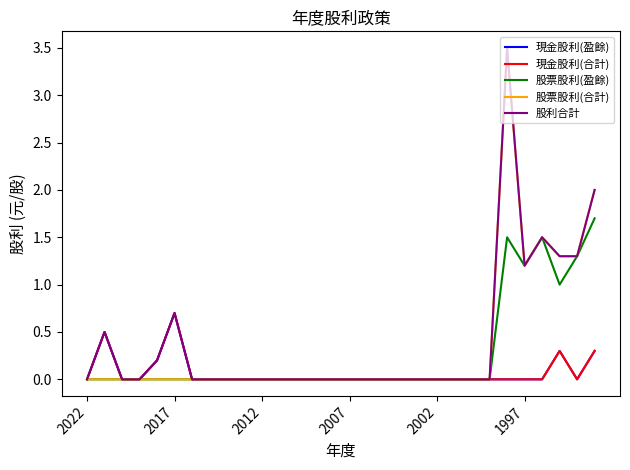

What is the highest value of the 股票股利(盈餘) series?

1.7